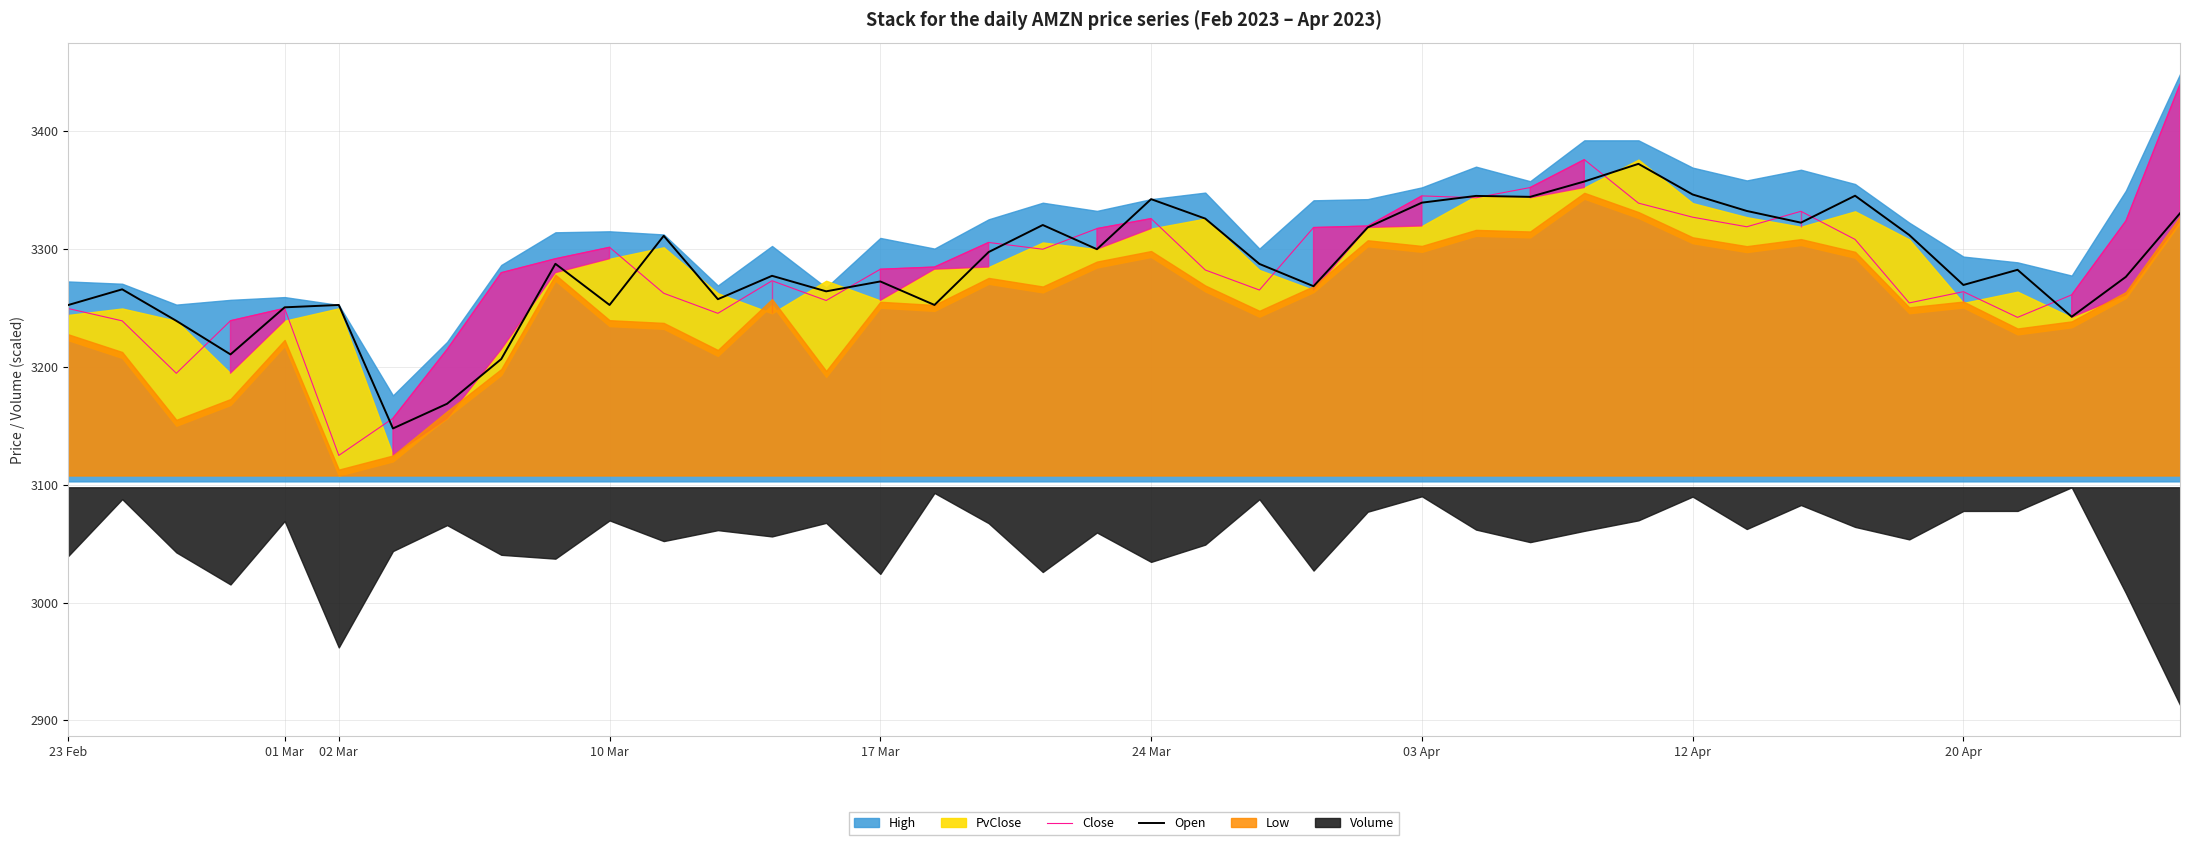

What is the minimum value for Open?

3147.7